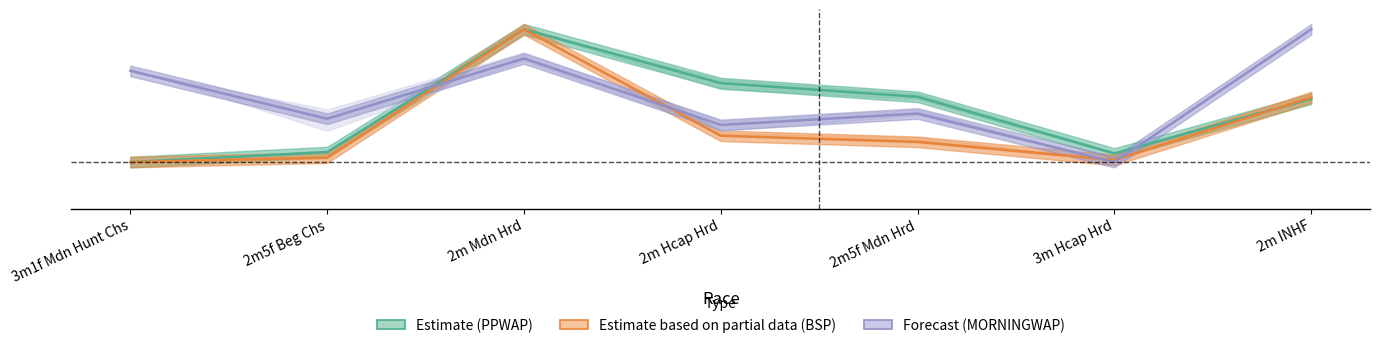

At which category is the sum across all series the highest?

2m Mdn Hrd